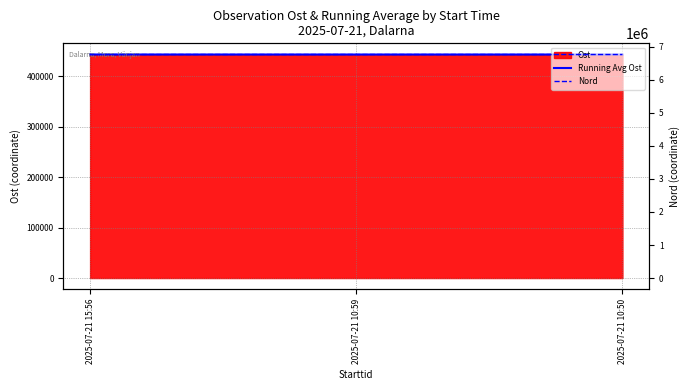

Which series has the largest range (max minus min)?

Nord